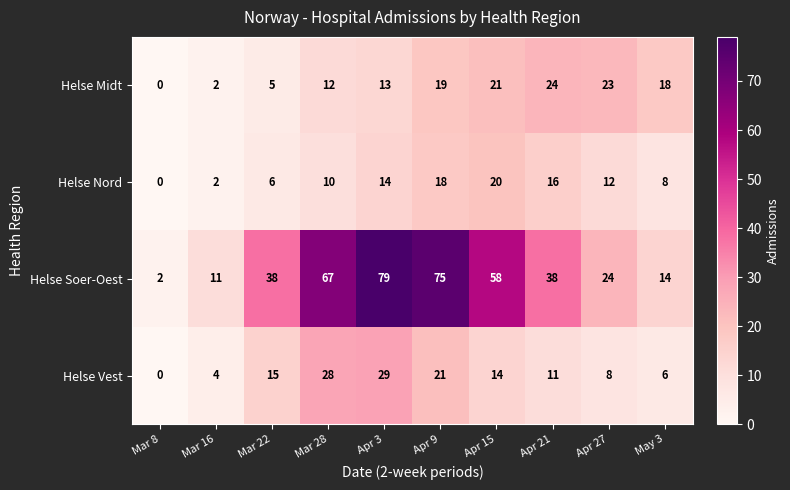

What is the difference between the second highest and second lowest values in the Helse Midt series?

21